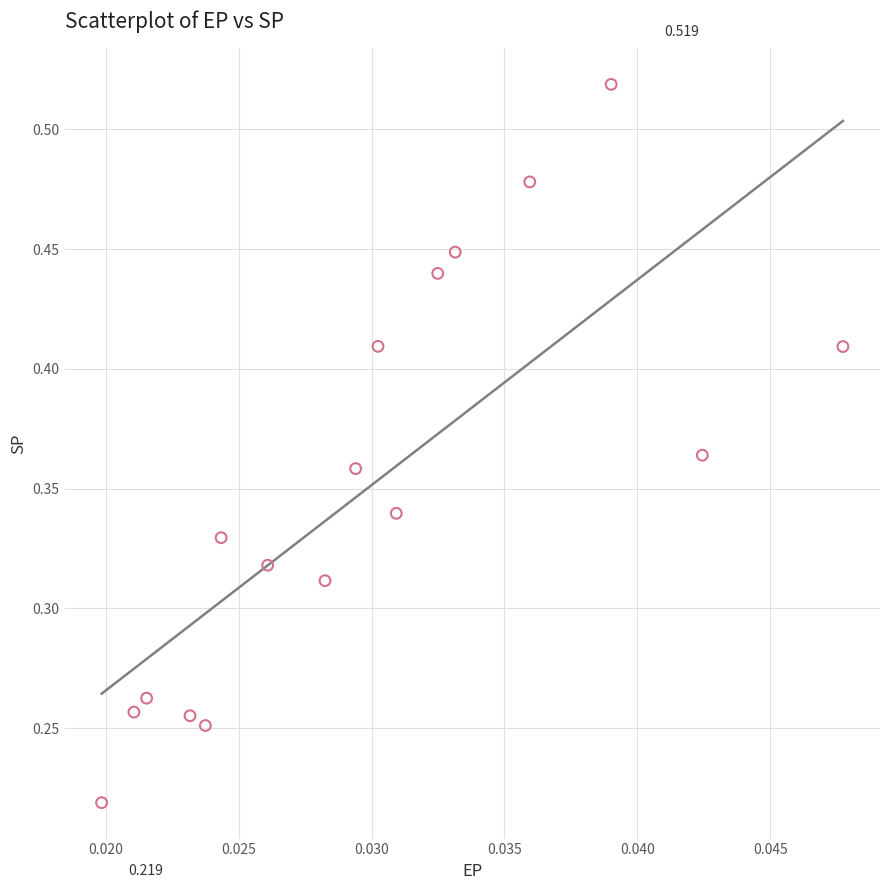

Count the number of points in this scatter plot.

17